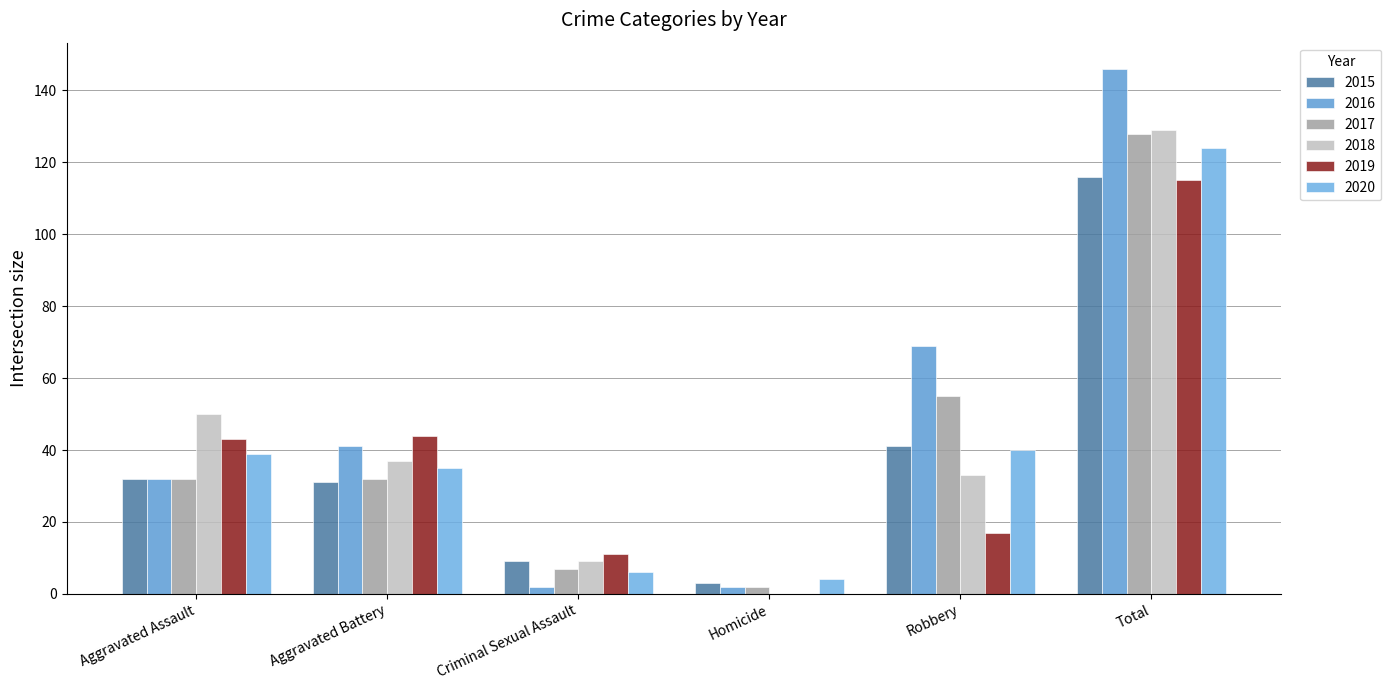

What is the total value across all series at Total?

758